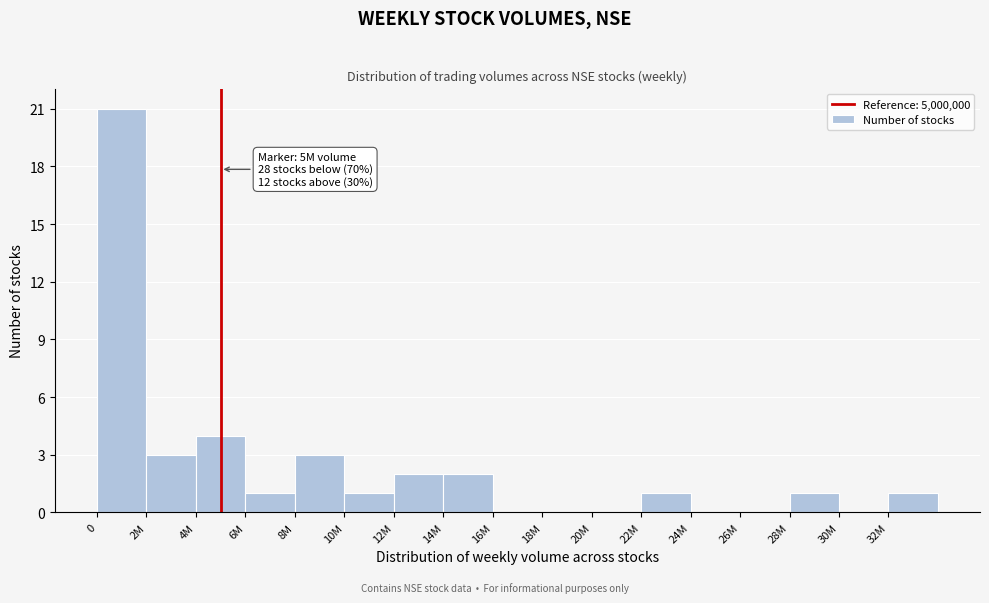

Reading right to left, what are all the values shown in this chart?

32M=1	30M=0	28M=1	26M=0	24M=0	22M=1	20M=0	18M=0	16M=0	14M=2	12M=2	10M=1	8M=3	6M=1	4M=4	2M=3	0=21